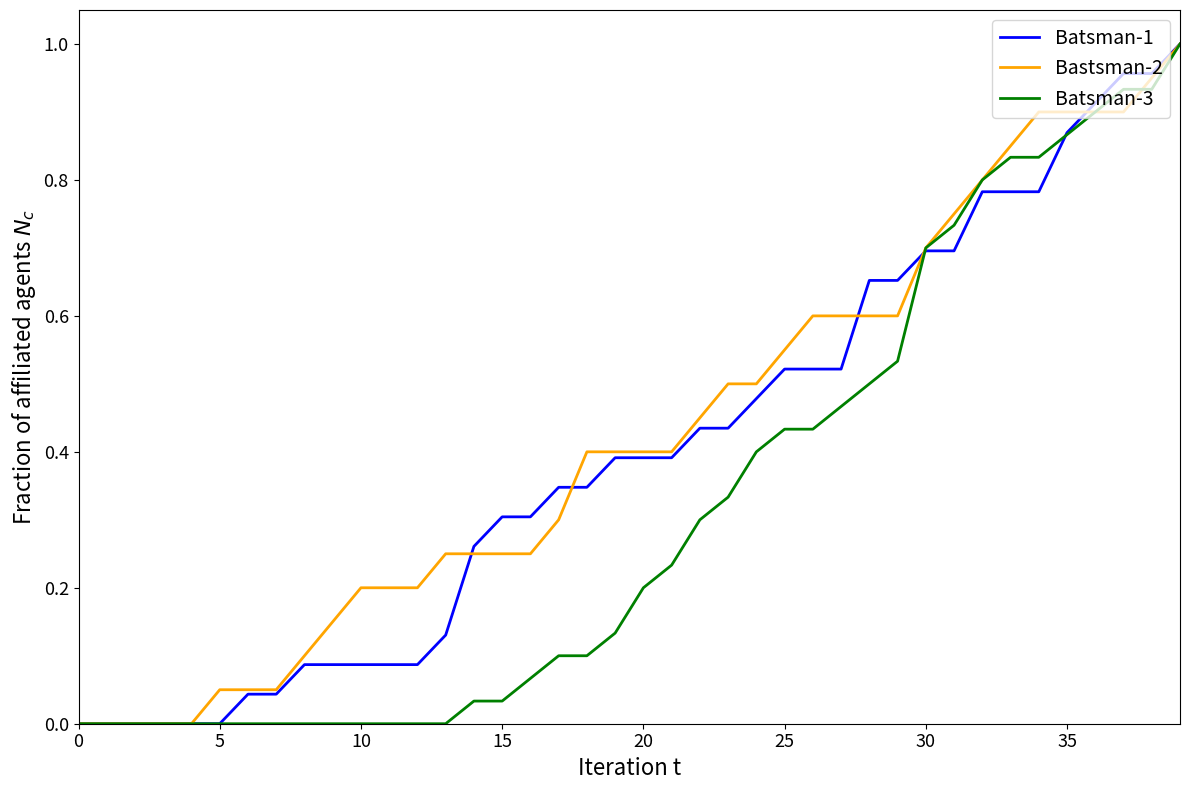

What is the difference between the maximum and minimum values in the Batsman-1 series?

1.0